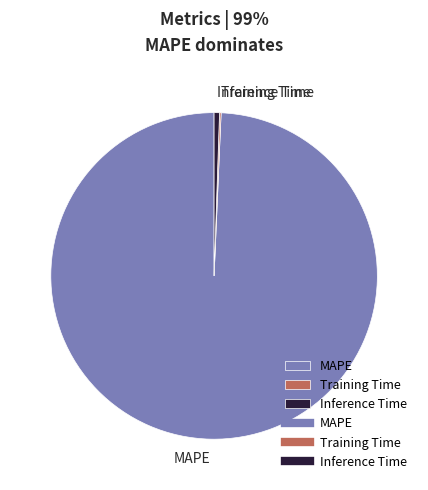

What is the majority slice?

MAPE